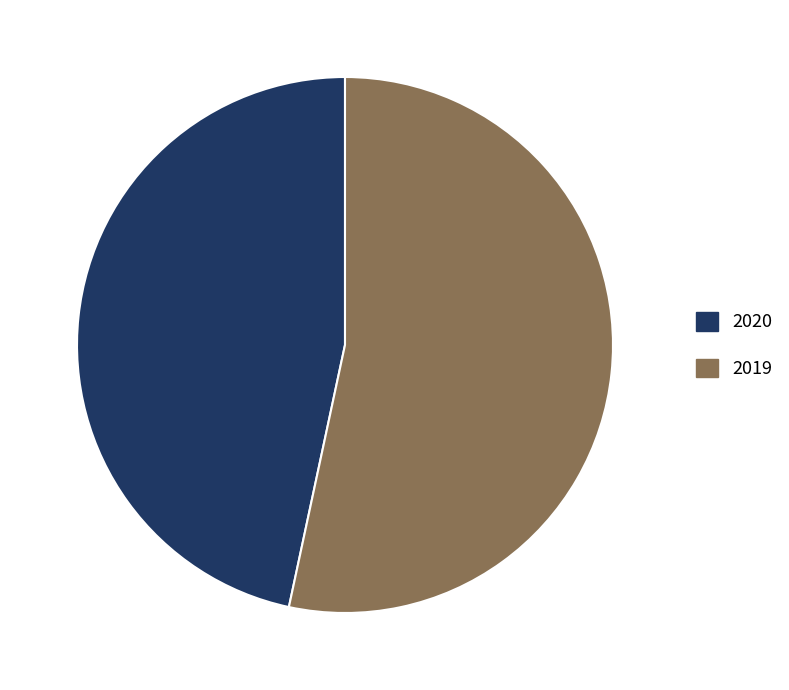

How many segments does this pie chart have?

2